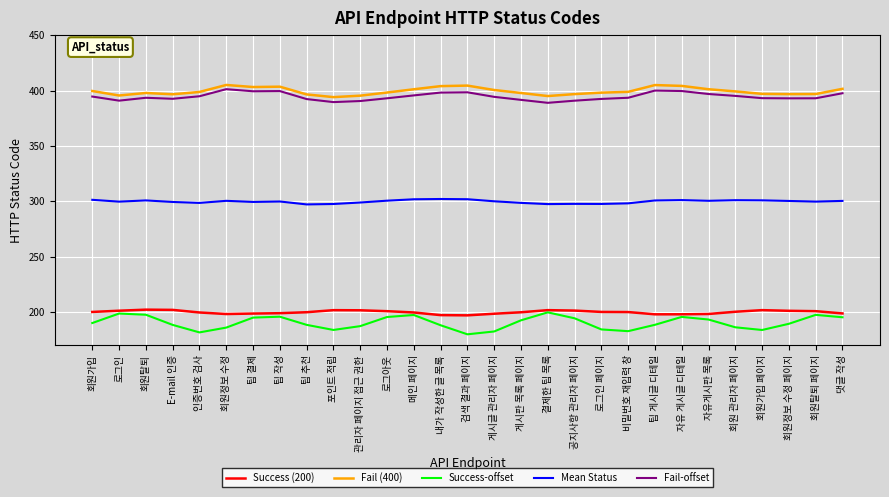

What is the minimum value shown in the chart?

180.1